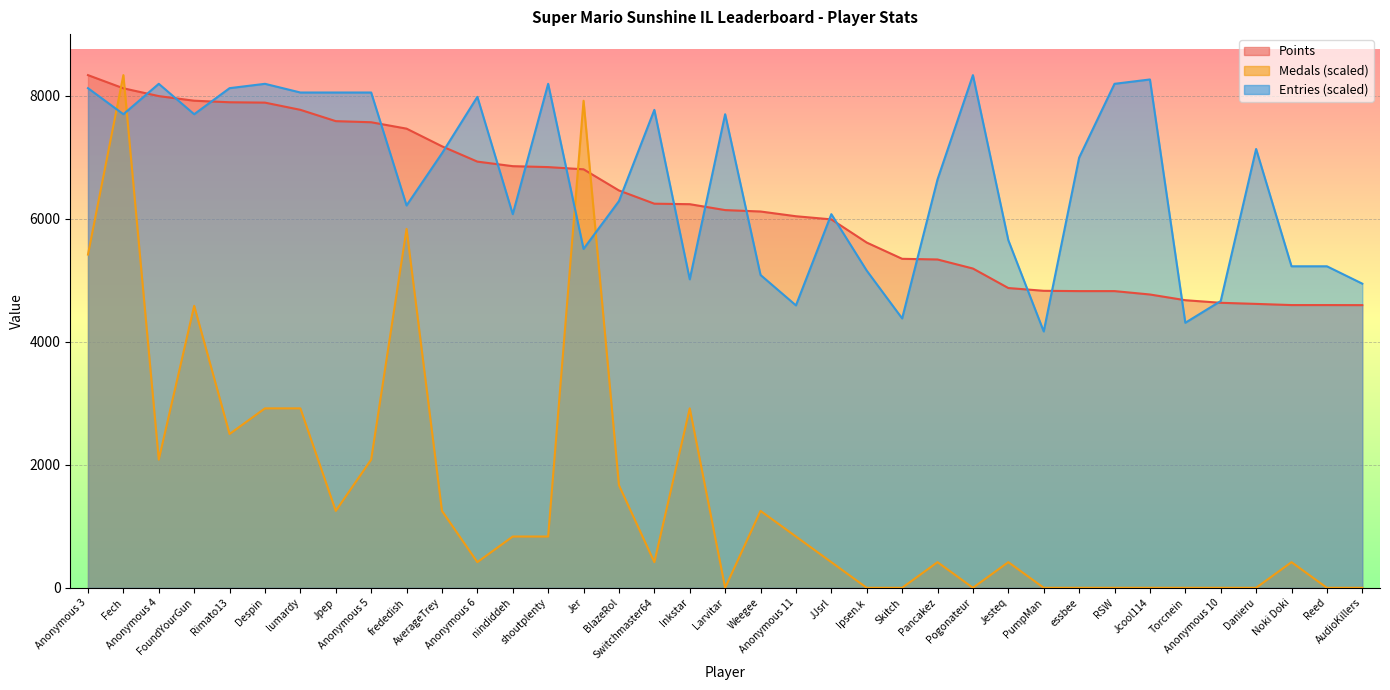

How many interior local valleys does the Entries series have?

10